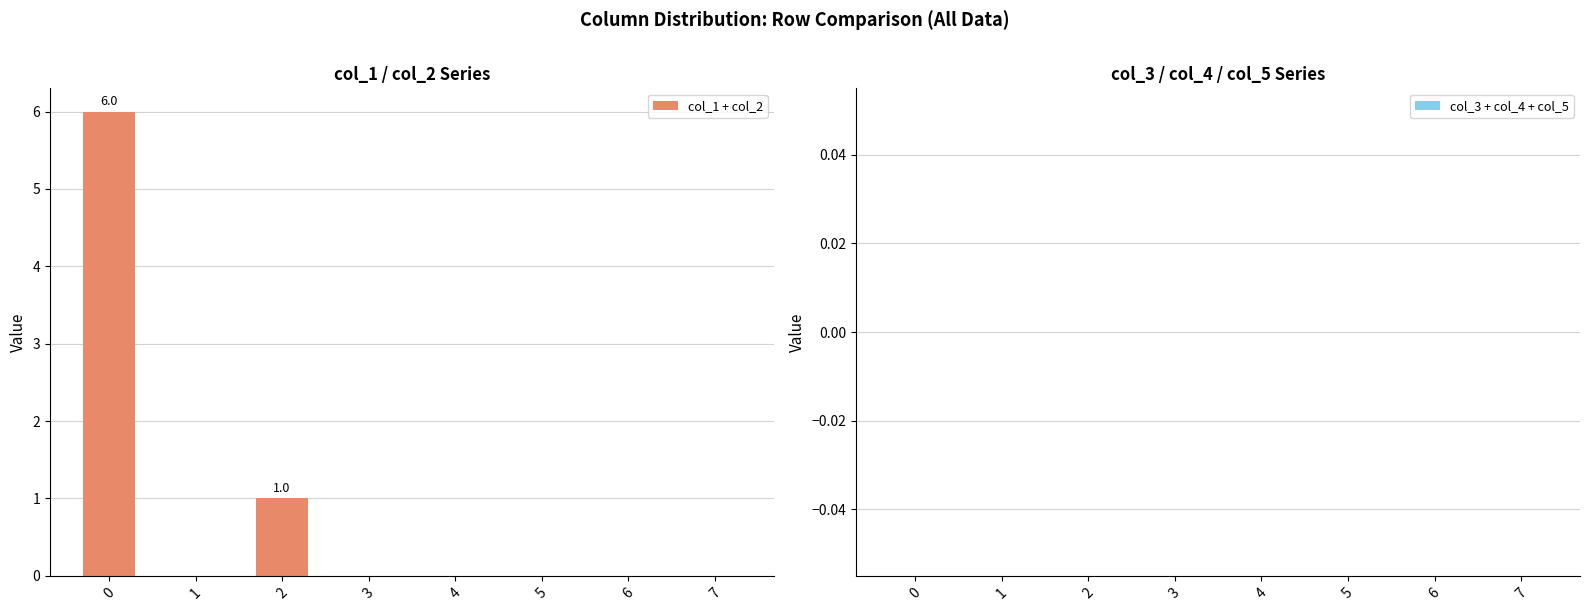

The chart shows a value of 0 at 4. True or false?

True